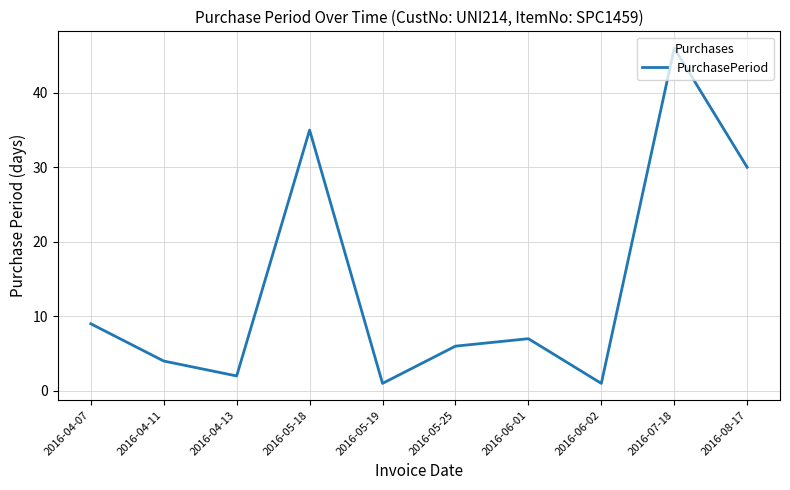

Approximately how many times larger is the value at 2016-06-01 compared to 2016-07-18?

0.2